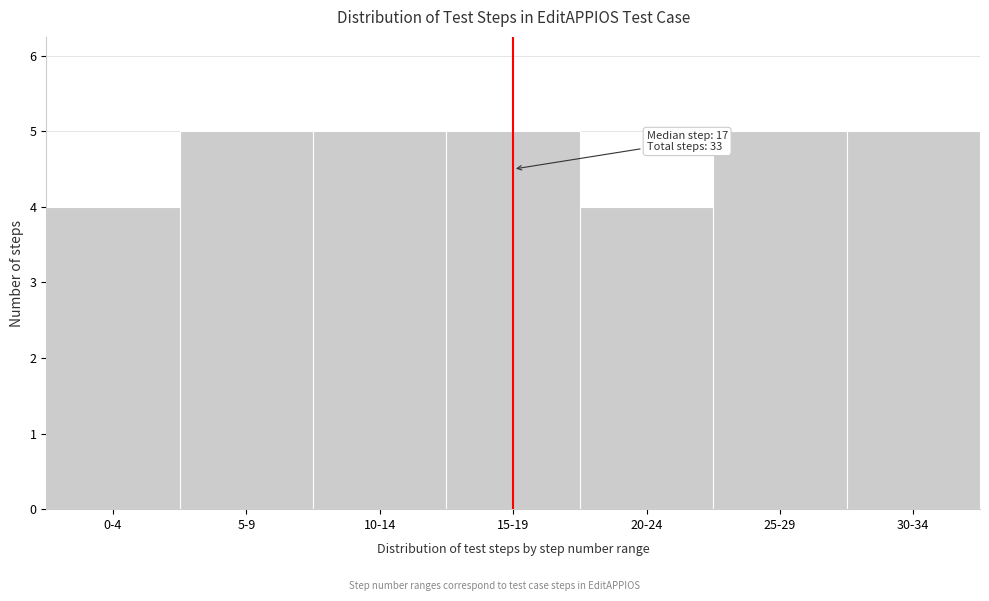

Reading right to left, transcribe all the data shown in this chart.

5	5	4	5	5	5	4